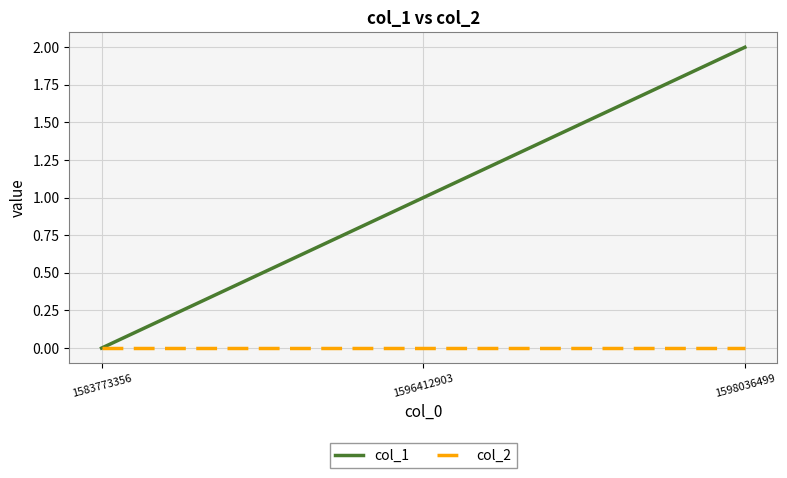

At which category is the sum across all series the highest?

1598036499